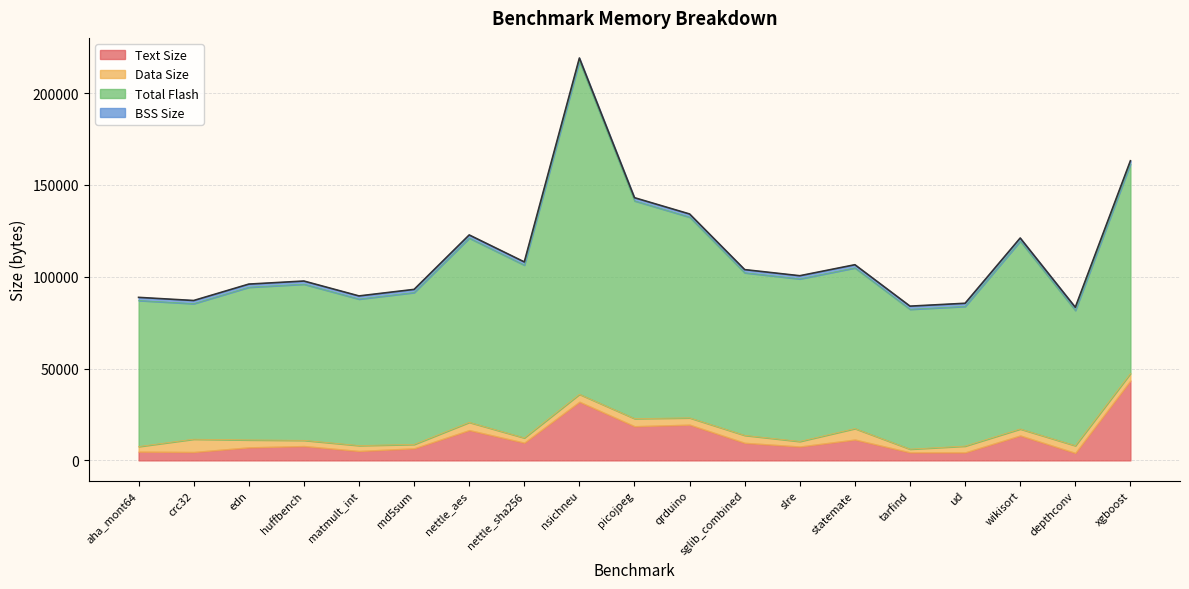

Does the chart have visible grid lines?

Yes